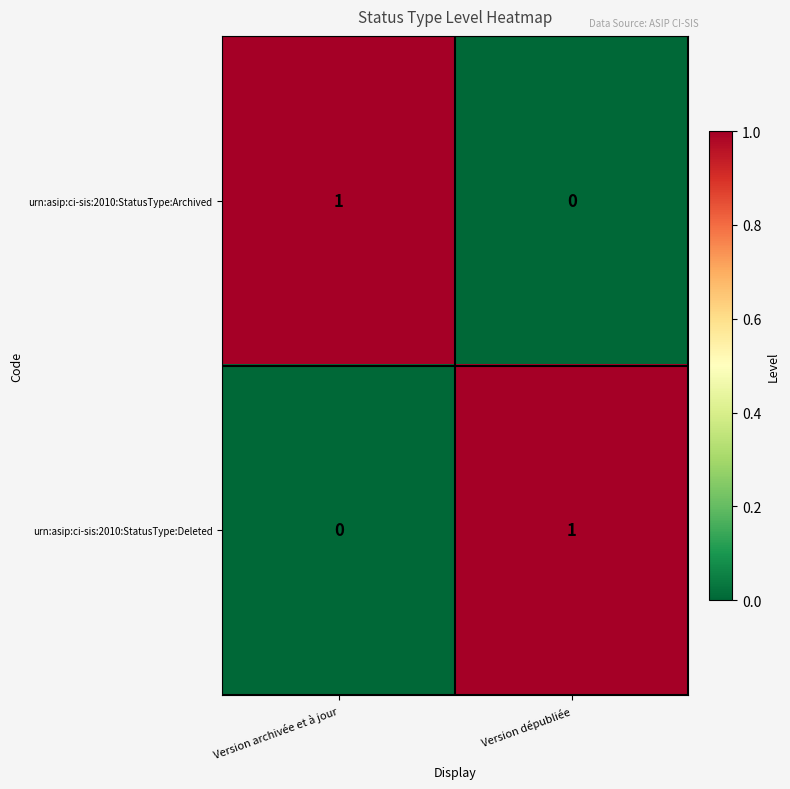

Reading left to right, transcribe all the data shown in this chart.

urn:asip:ci-sis:2010:StatusType:Archived: 1	0
urn:asip:ci-sis:2010:StatusType:Deleted: 0	1